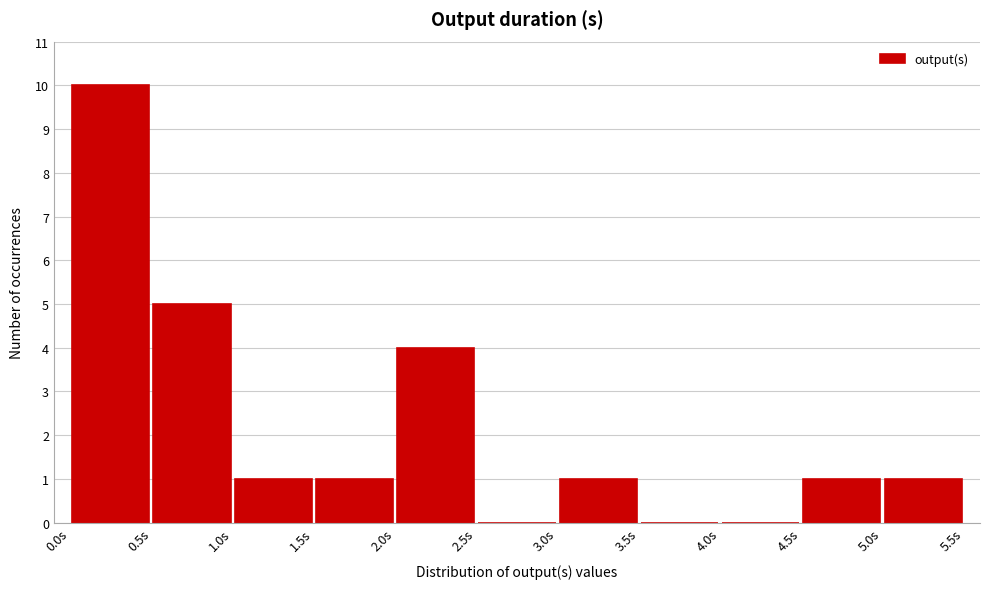

Reading left to right, list every bar in this chart as the range it spans on the x-axis followed by its height. The values are not printed on the chart, so give them approximately, as read against the axis.

0.0 to 0.5: 10
0.5 to 1.0: 5
1.0 to 1.5: 1
1.5 to 2.0: 1
2.0 to 2.5: 4
2.5 to 3.0: 0
3.0 to 3.5: 1
3.5 to 4.0: 0
4.0 to 4.5: 0
4.5 to 5.0: 1
5.0 to 5.5: 1